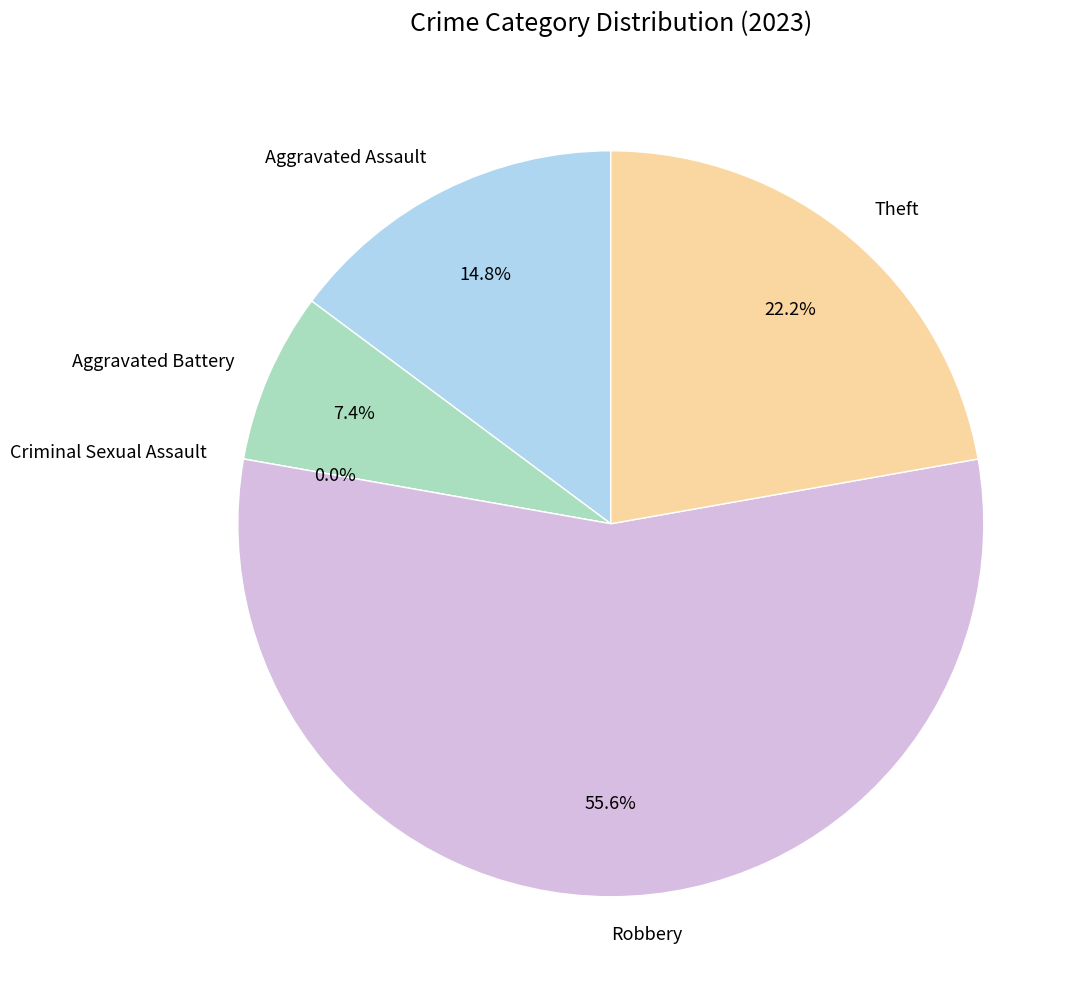

To the nearest percent, what is the combined percentage of Aggravated Assault and Aggravated Battery?

22%